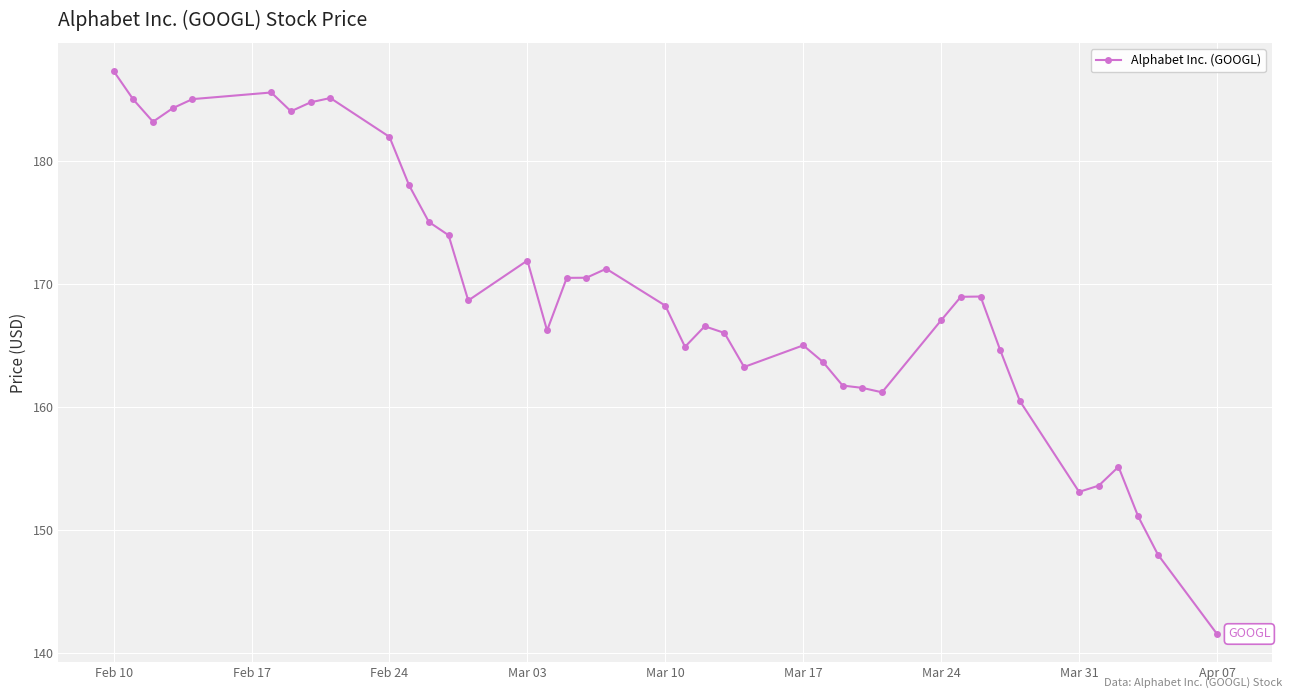

What is the value of the 5th point from the left?

185.1